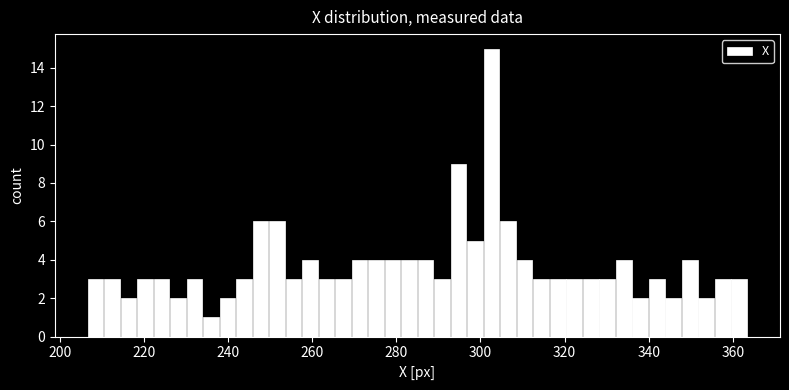

Around what value on the x-axis is the tallest bar? Give the approximate position of its centre, as read against the axis.

302